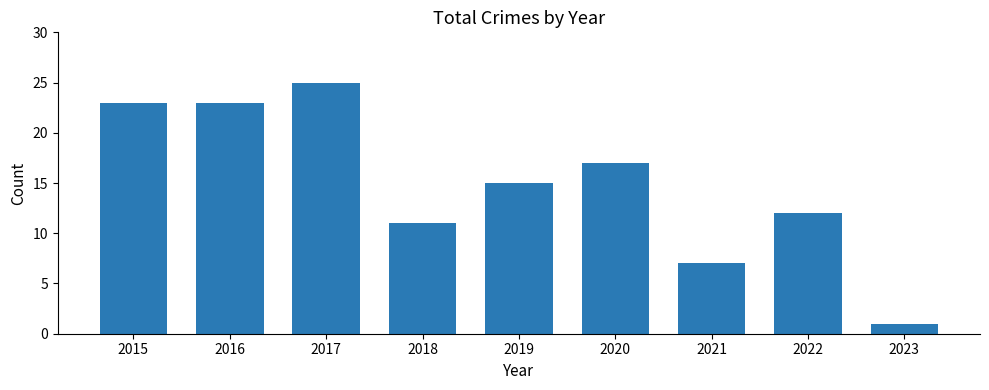

What is the value of the 6th bar from the left?

17